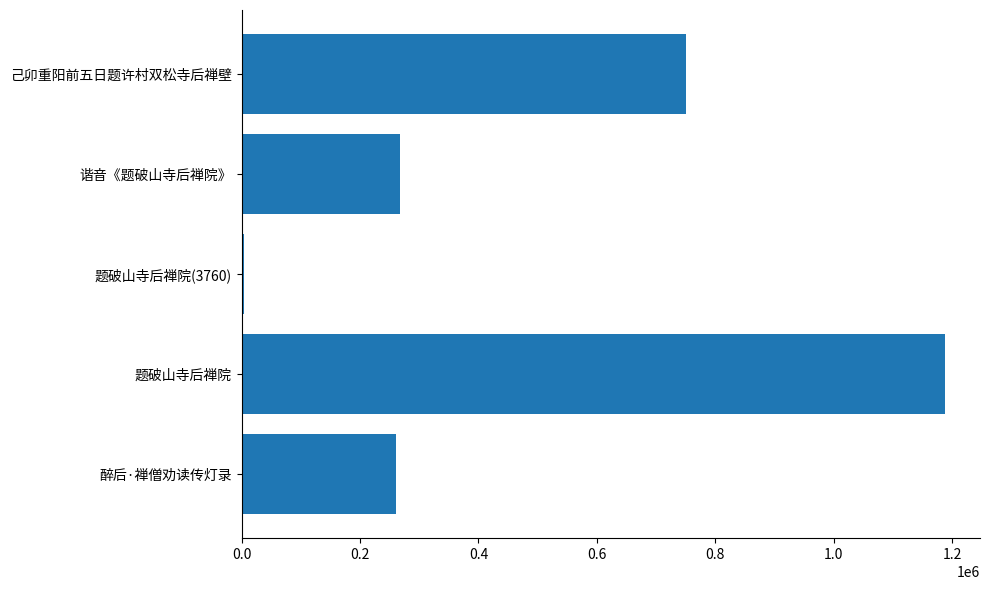

Reading bottom to top, transcribe all the data shown in this chart.

261046	1187963	3760	266901	750682